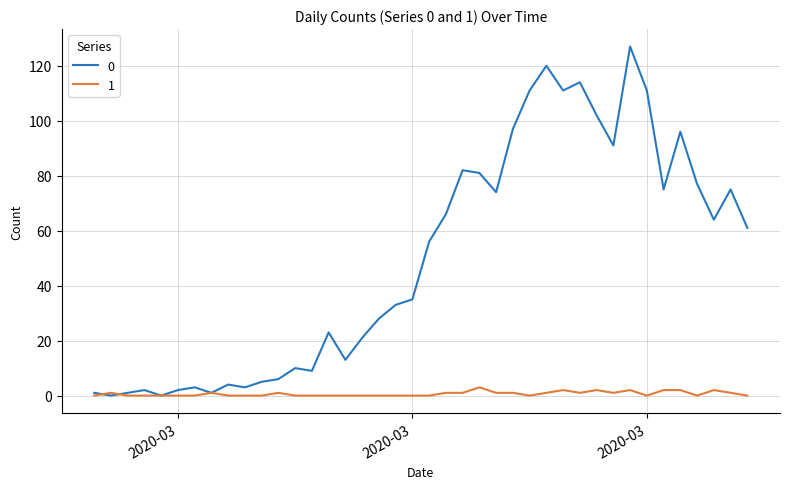

What is the maximum value shown in the chart?

127